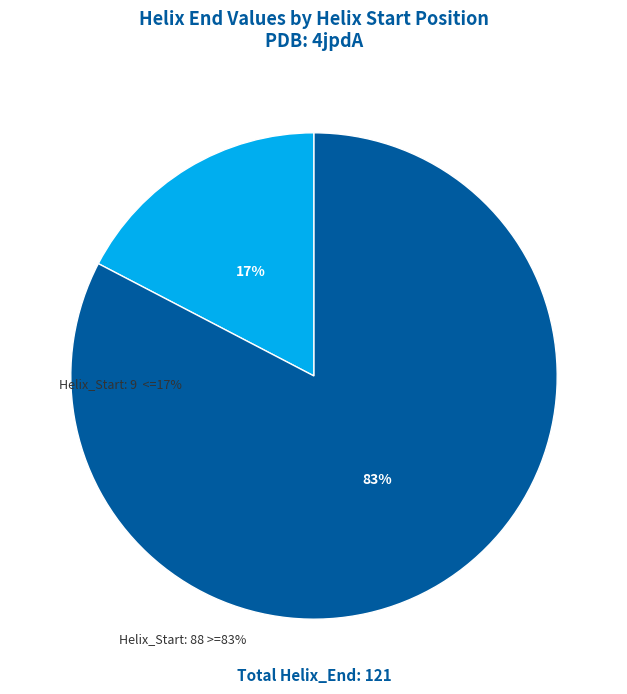

Is there any slice that represents more than half of the pie?

Yes